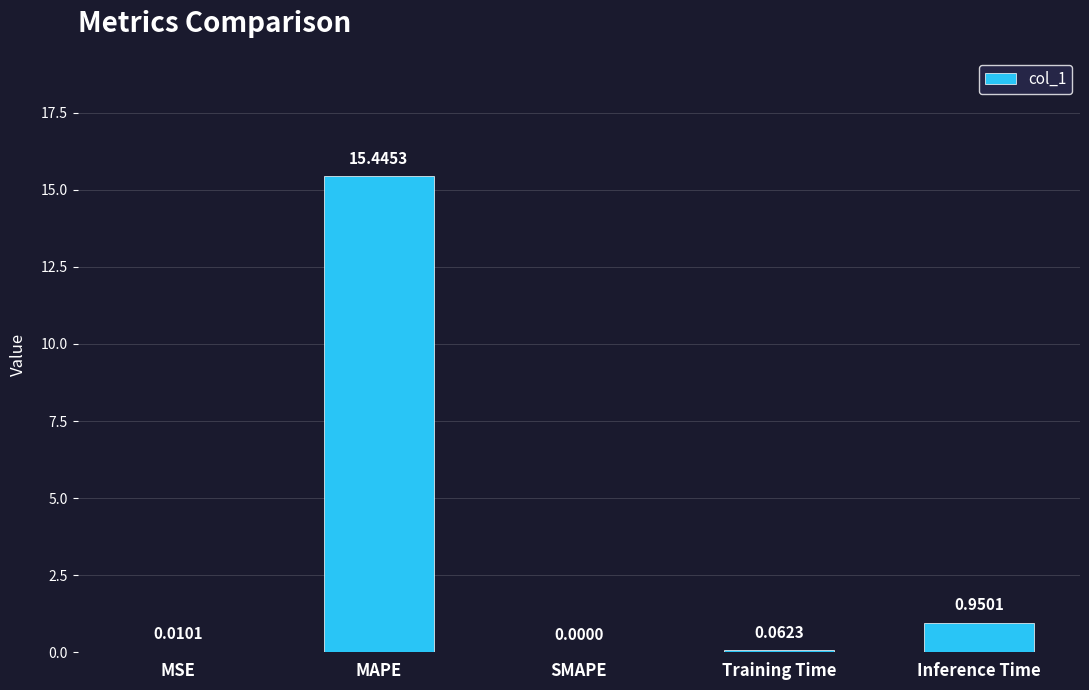

What is the sum of all values?

16.5